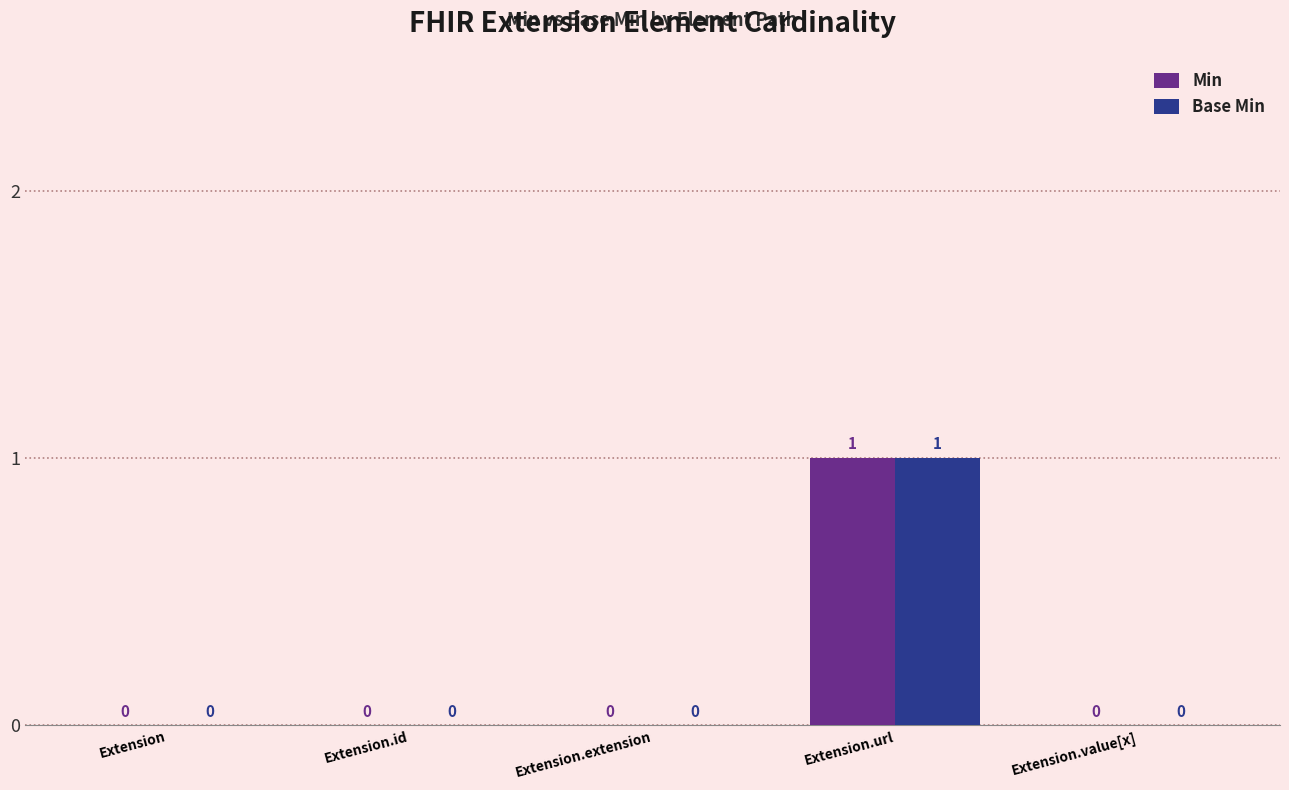

True or false: Min has a value of 0 at Extension.

True